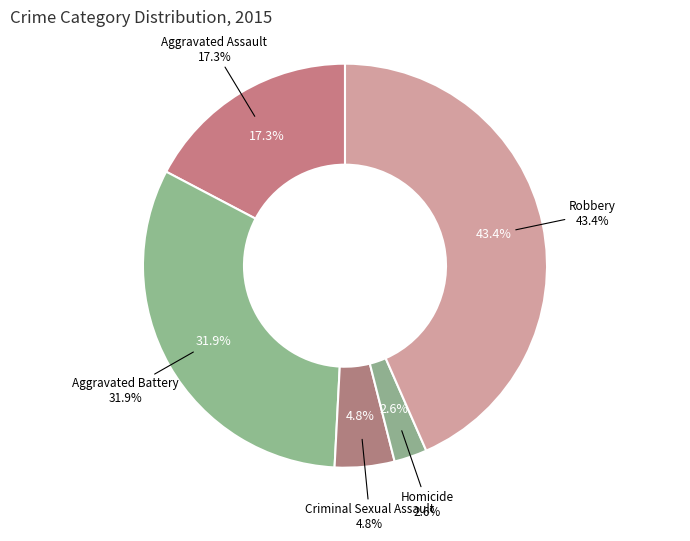

Does Criminal Sexual Assault represent more than half of the total?

No